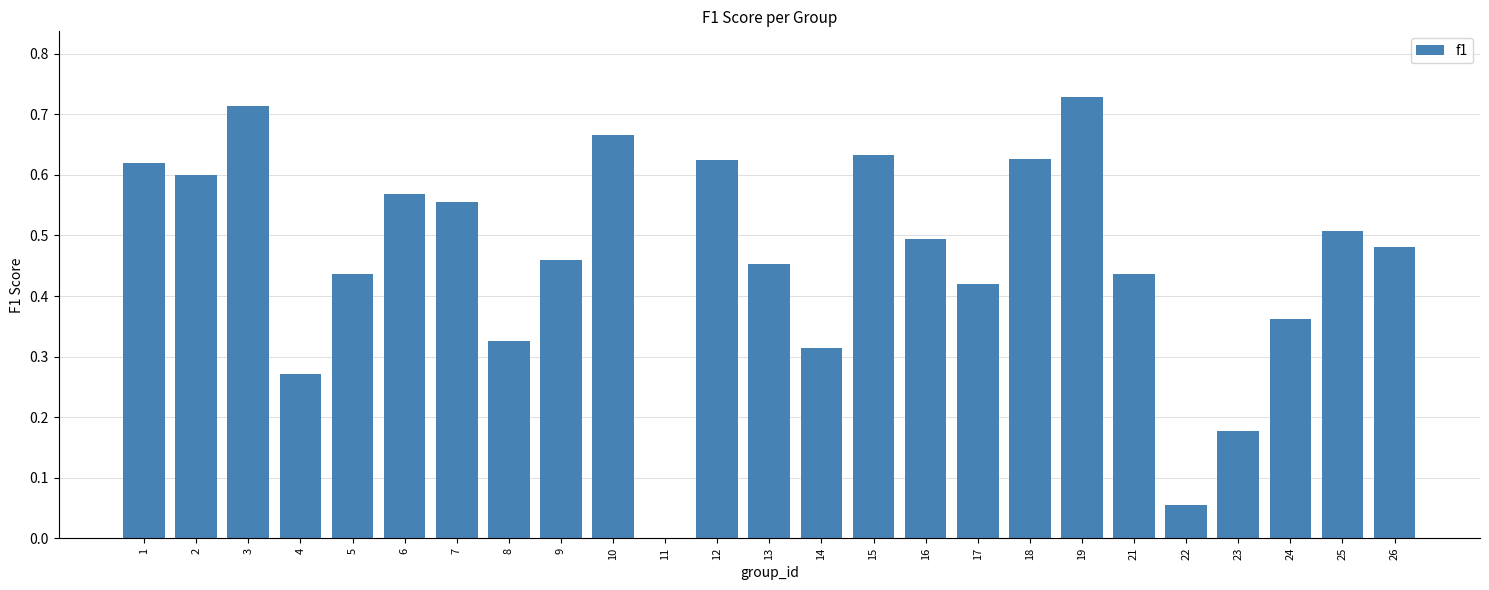

Where is the data nearest to the value 0?

11